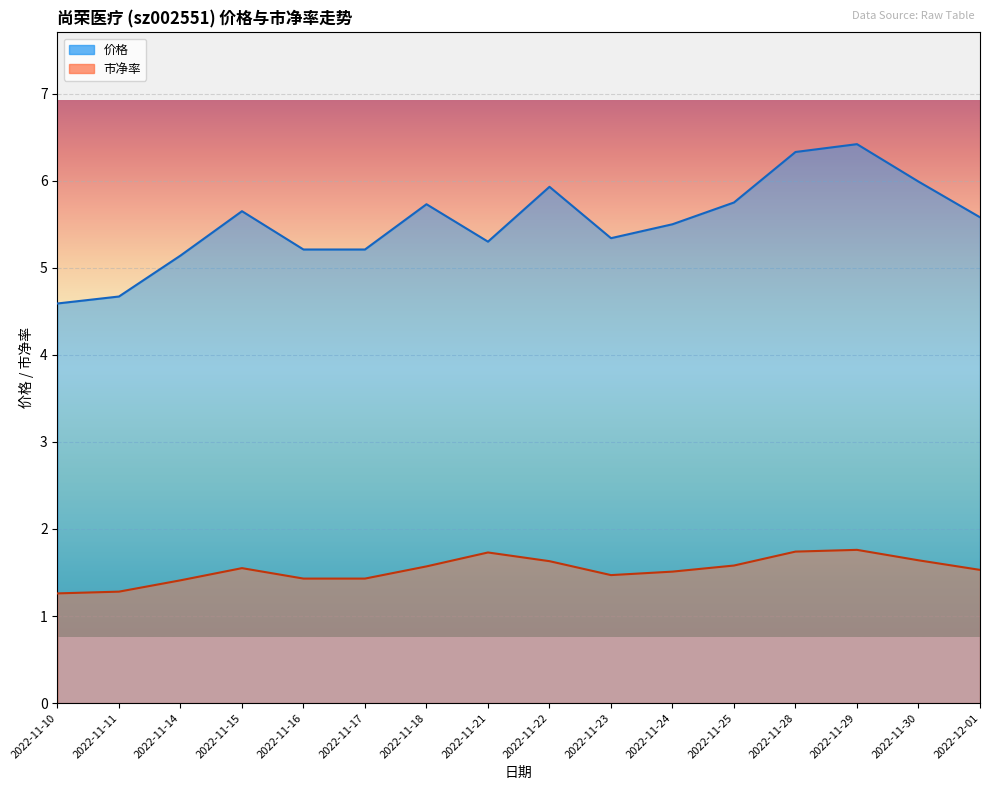

Rank the series at 2022-11-23 from lowest to highest value.

市净率_line, 价格_line